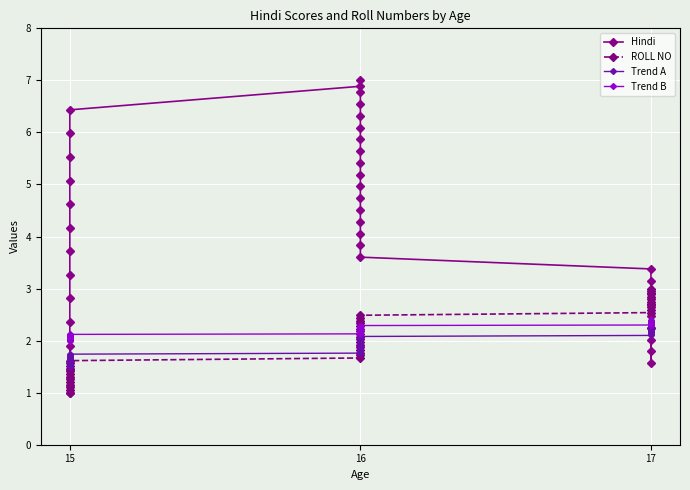

How many lines are shown in the chart?

4